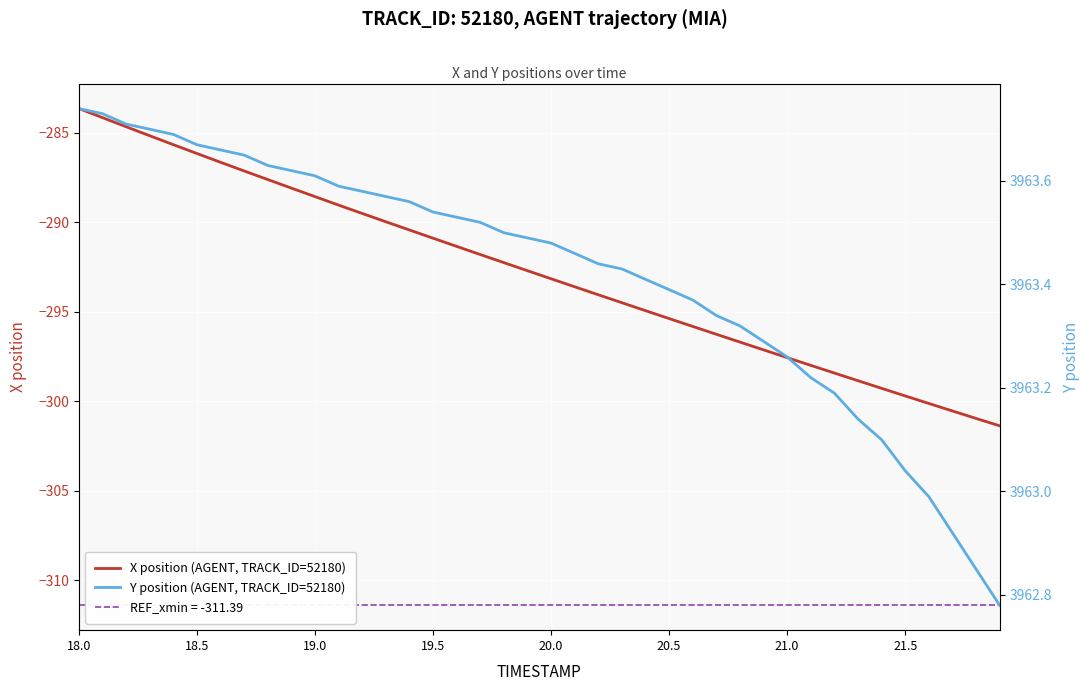

Count the number of categories in the chart.

40